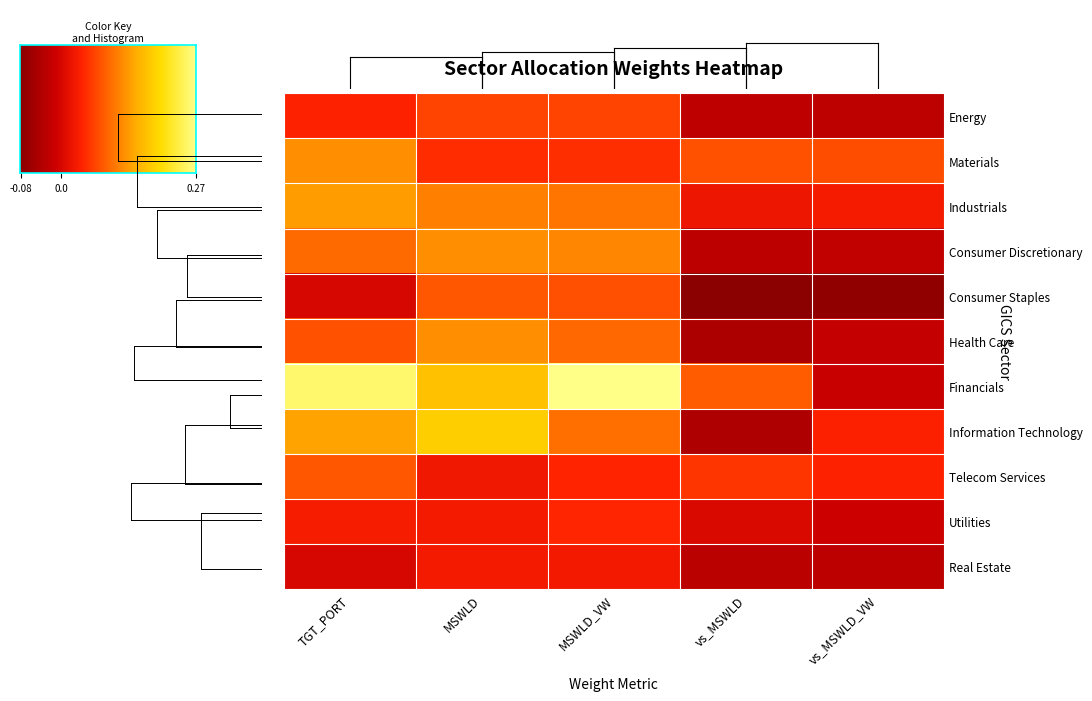

Which series has the largest total across all categories?

Financials